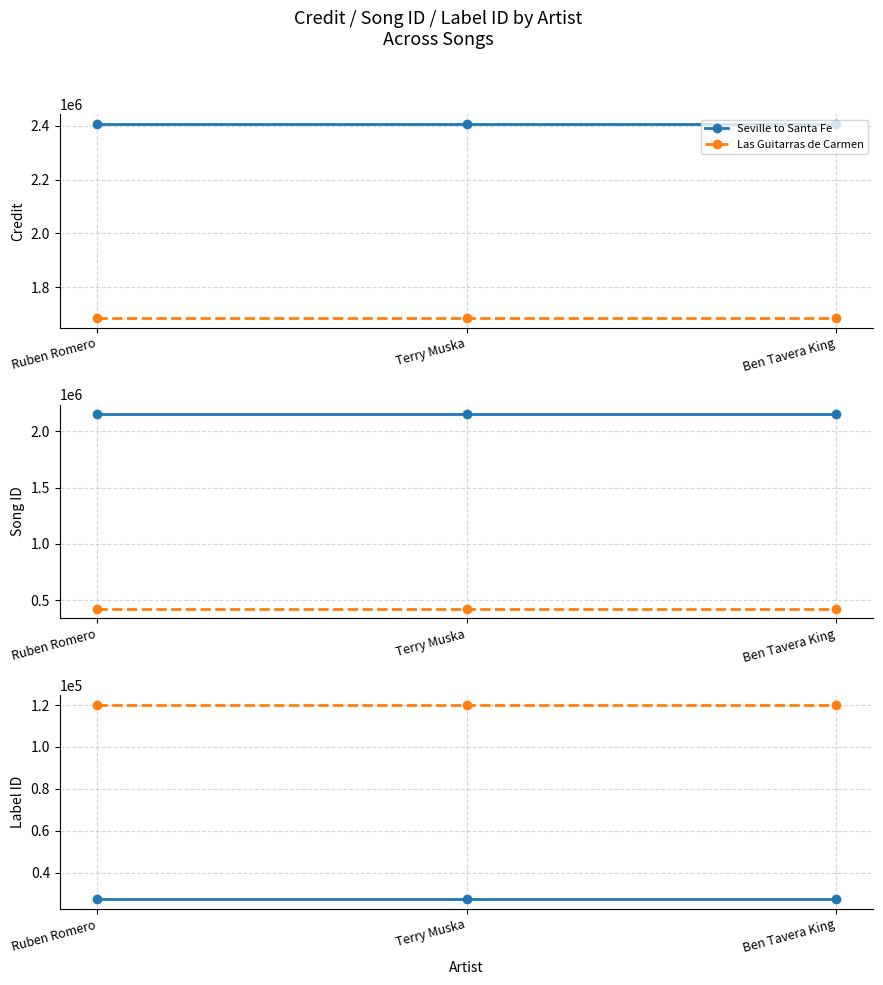

True or false: Seville to Santa Fe has a value of 27404 at Ruben Romero.

True